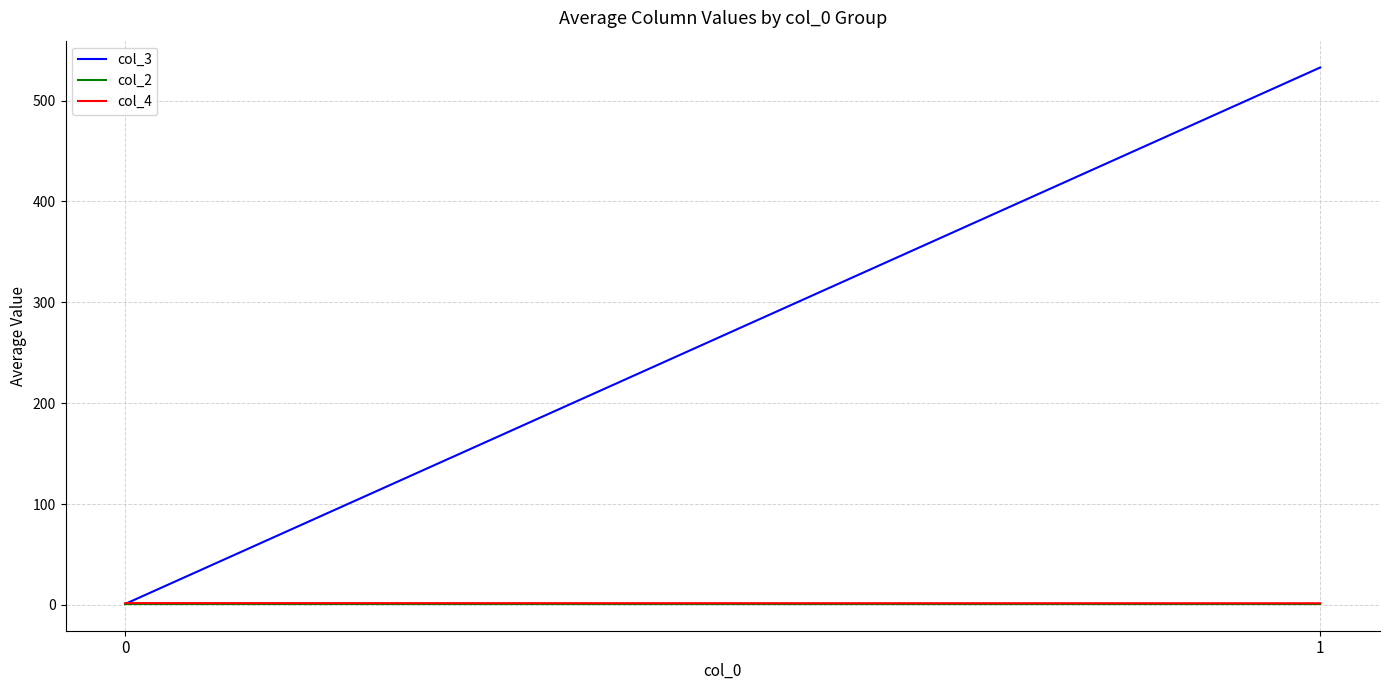

The col_4 series shows 1.6 at 1. True or false?

True